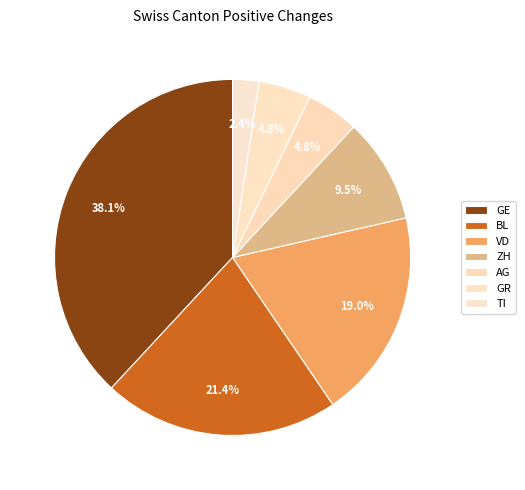

How much of the chart is everything except ZH?

90.5%